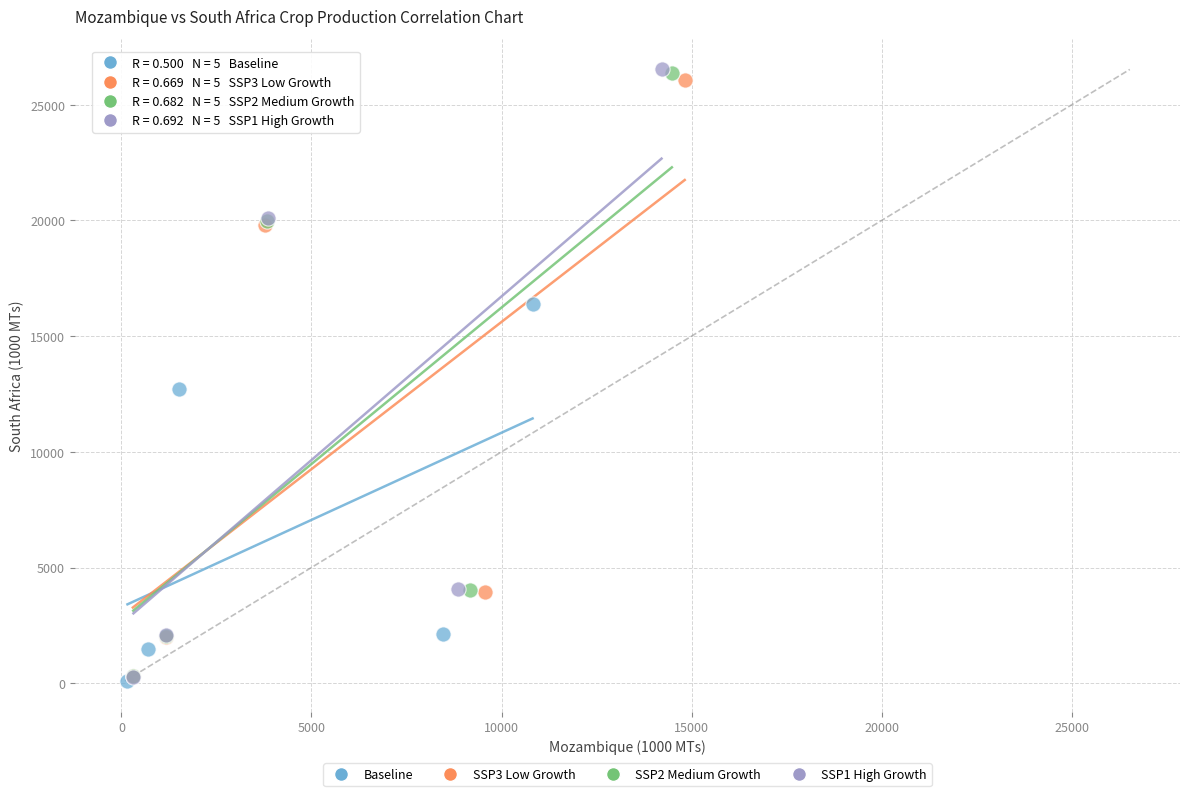

Which series has the widest spread of Y values?

SSP1 High Growth